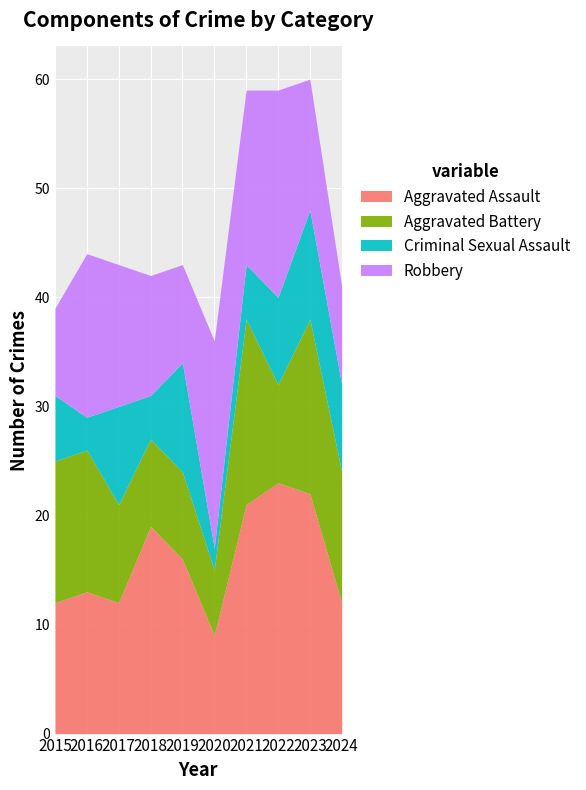

Does the chart display data point markers on the line(s)?

No